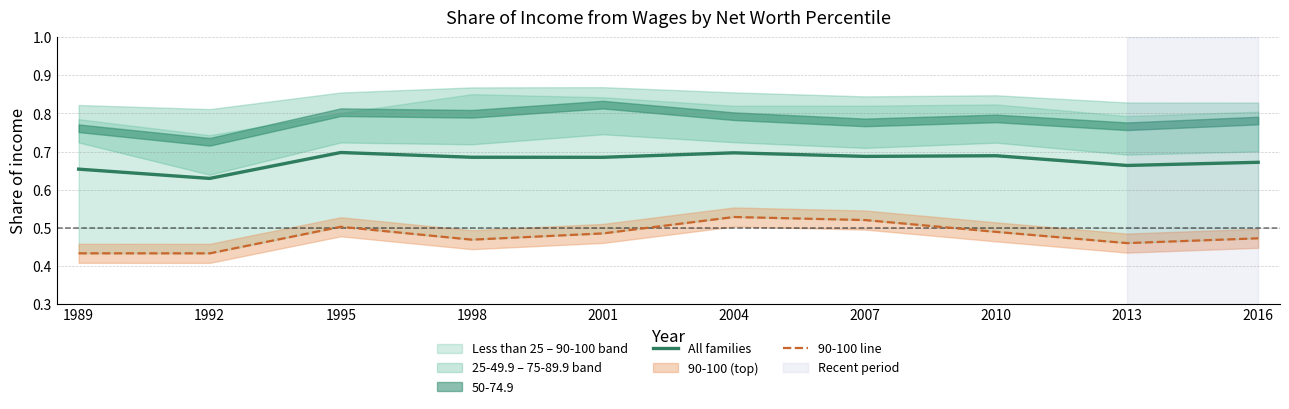

Where is the first local minimum for All families?

1992